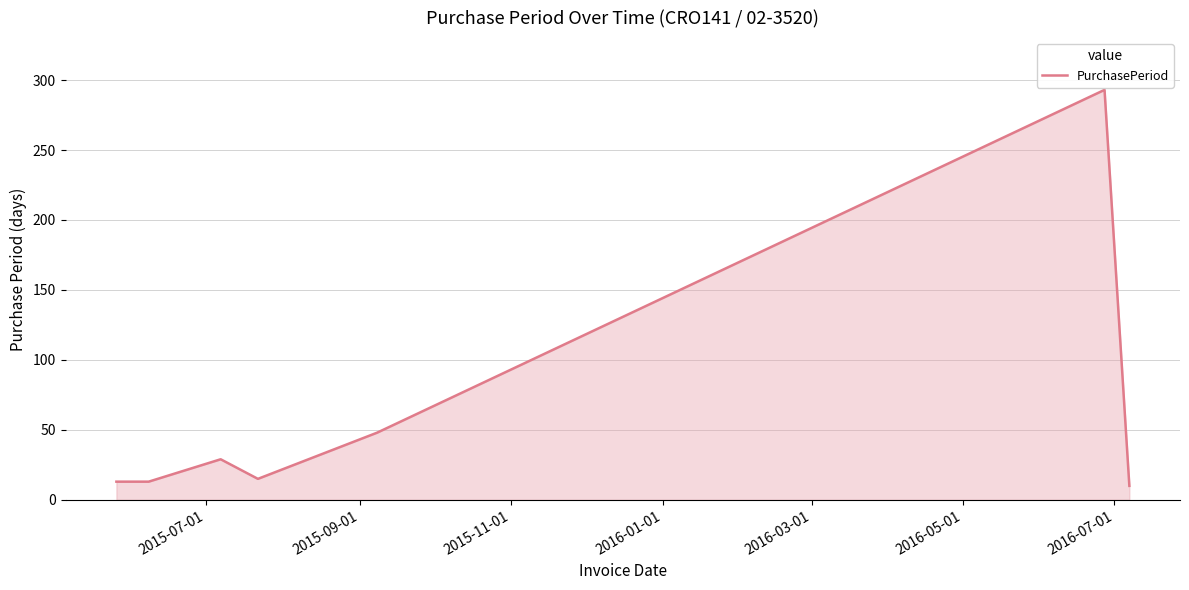

Reading right to left, list all the values displayed in this chart.

10	293	48	15	29	13	13